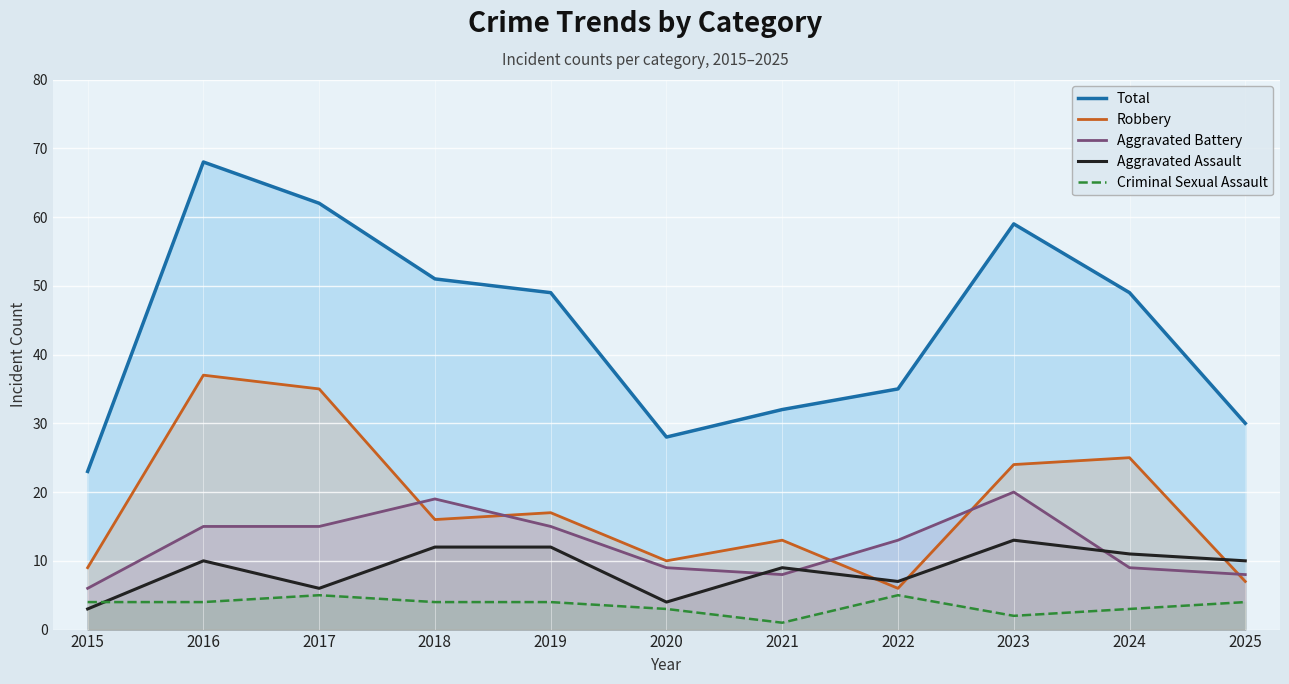

Is the value of Robbery at 2021 greater than the value of Total at 2025?

No